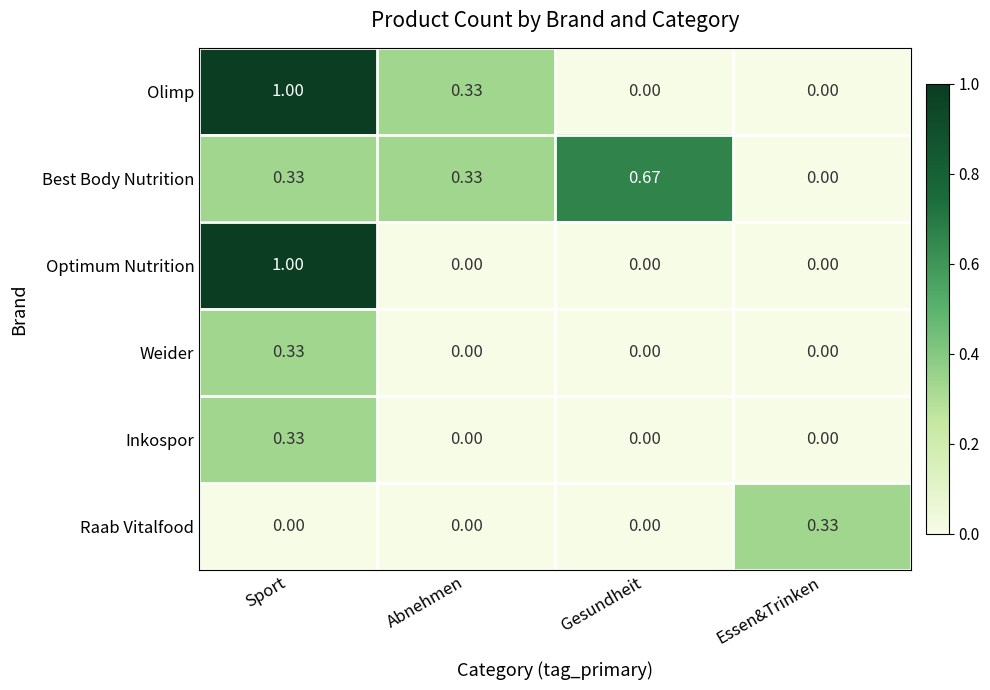

Count the number of data series in this chart.

6